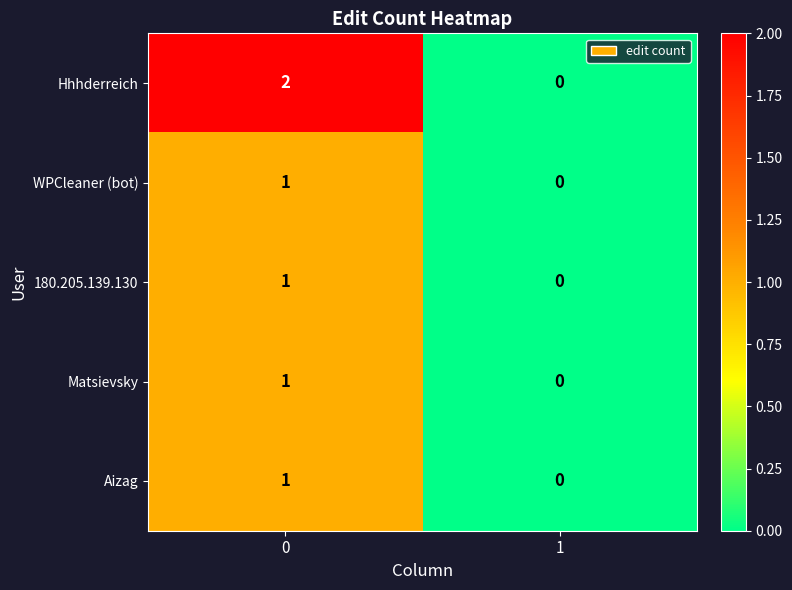

Count the number of categories in the chart.

2